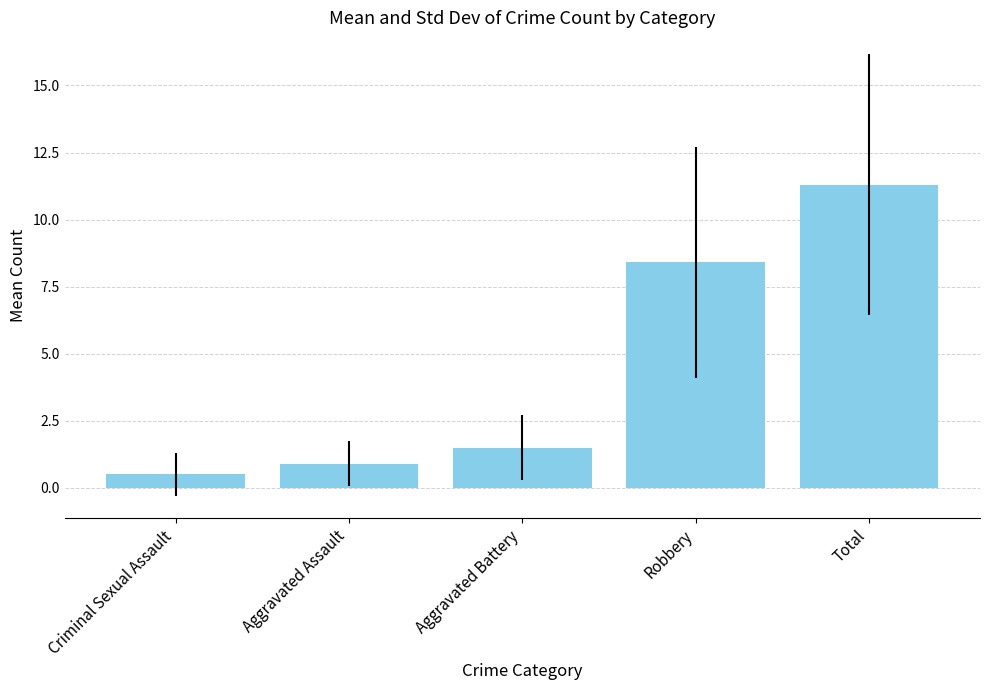

How many bars are there in total?

5